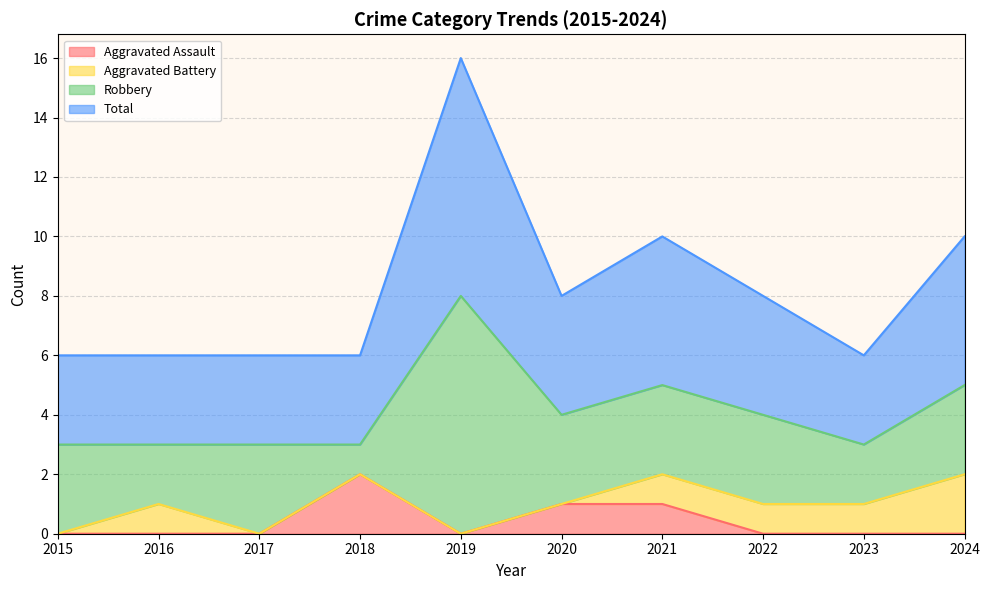

The value of Aggravated Assault at 2023 is 0. True or false?

True